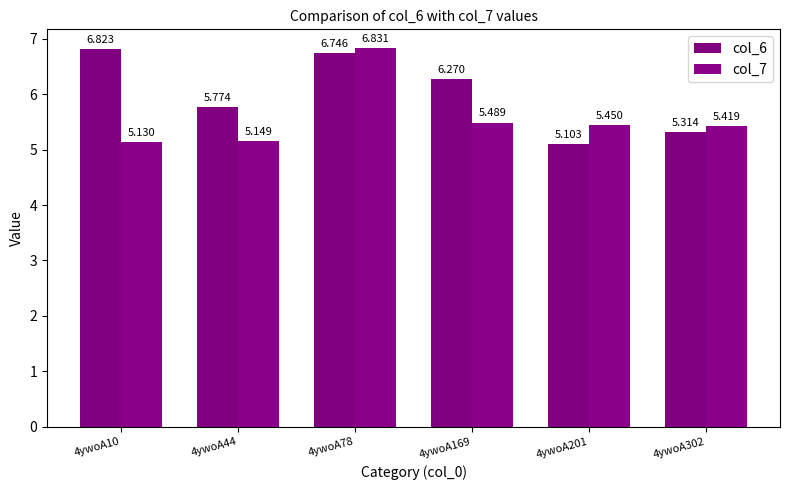

At which label does col_6 first exceed 6?

4ywoA10